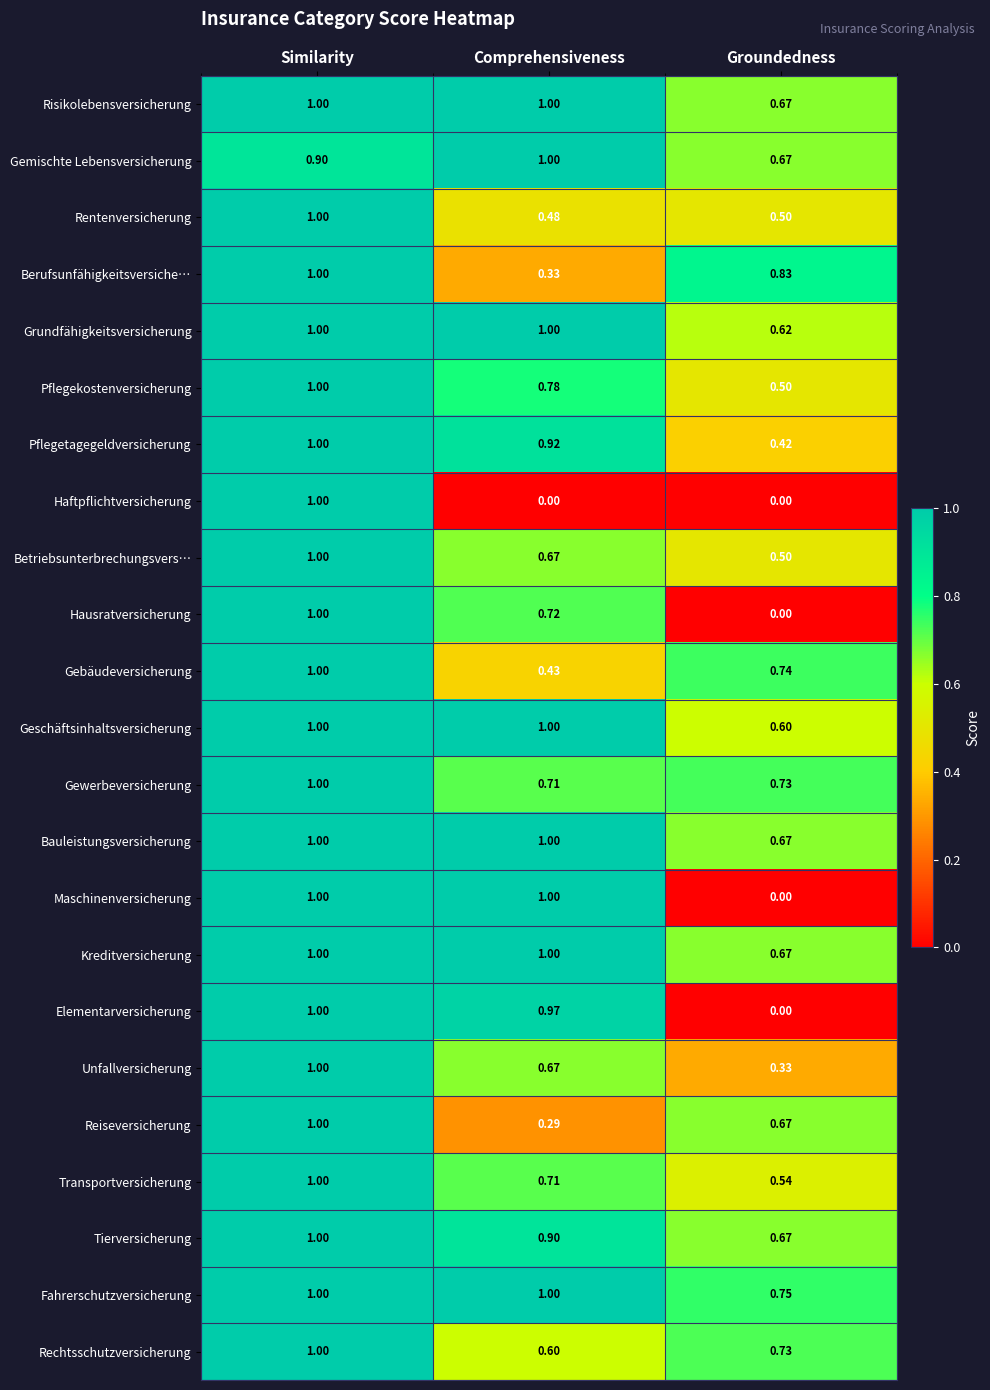

Which series changed the most between Similarity and Comprehensiveness?

Haftpflichtversicherung